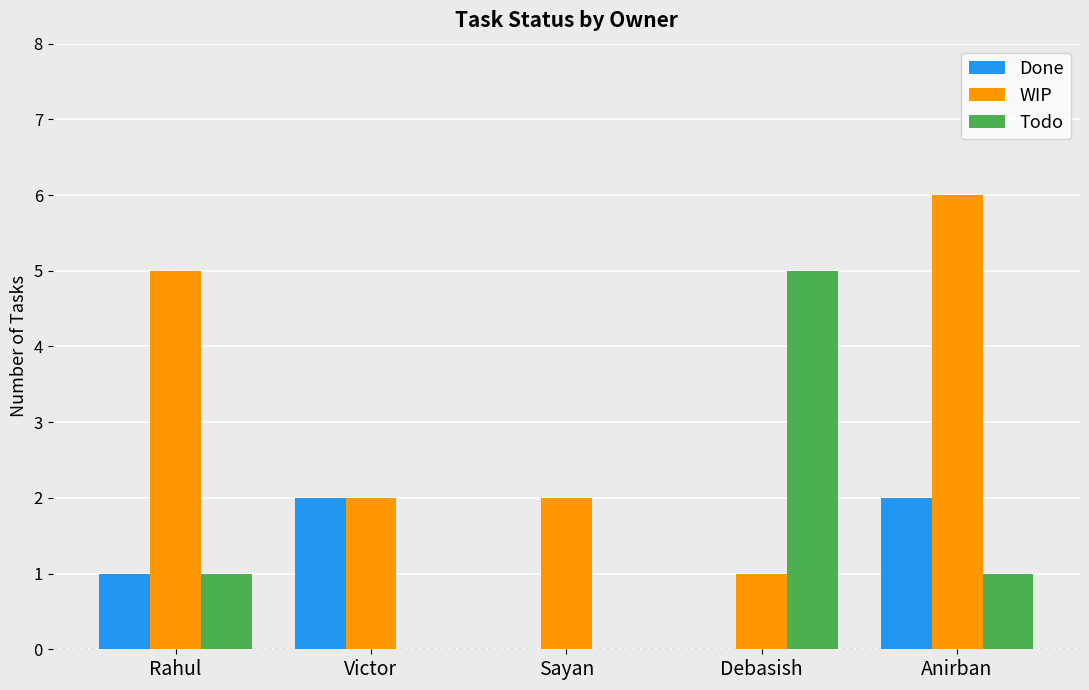

Which series changed the most between Rahul and Victor?

WIP